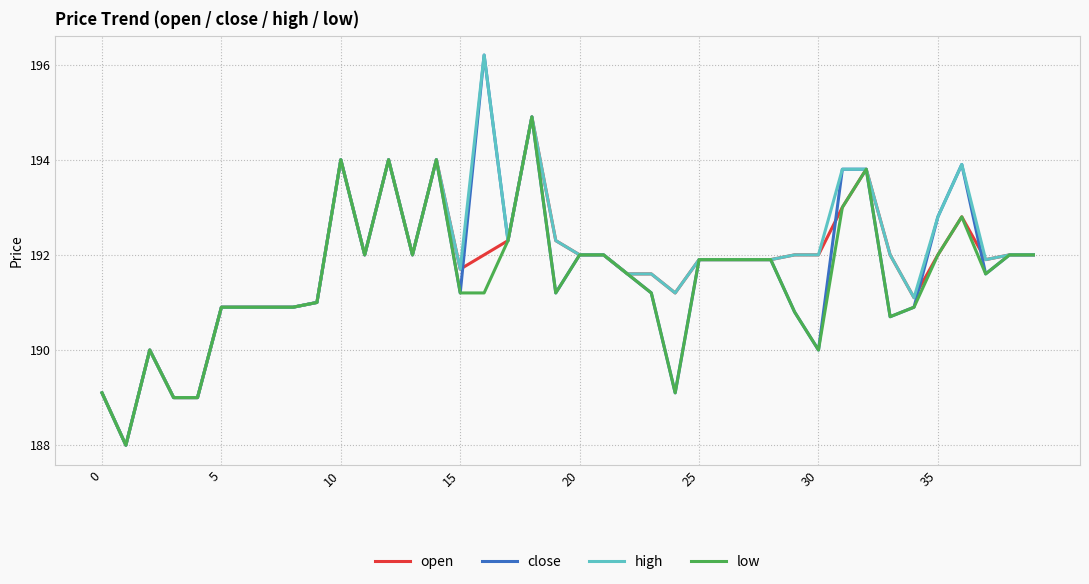

Does the chart display data point markers on the line(s)?

No